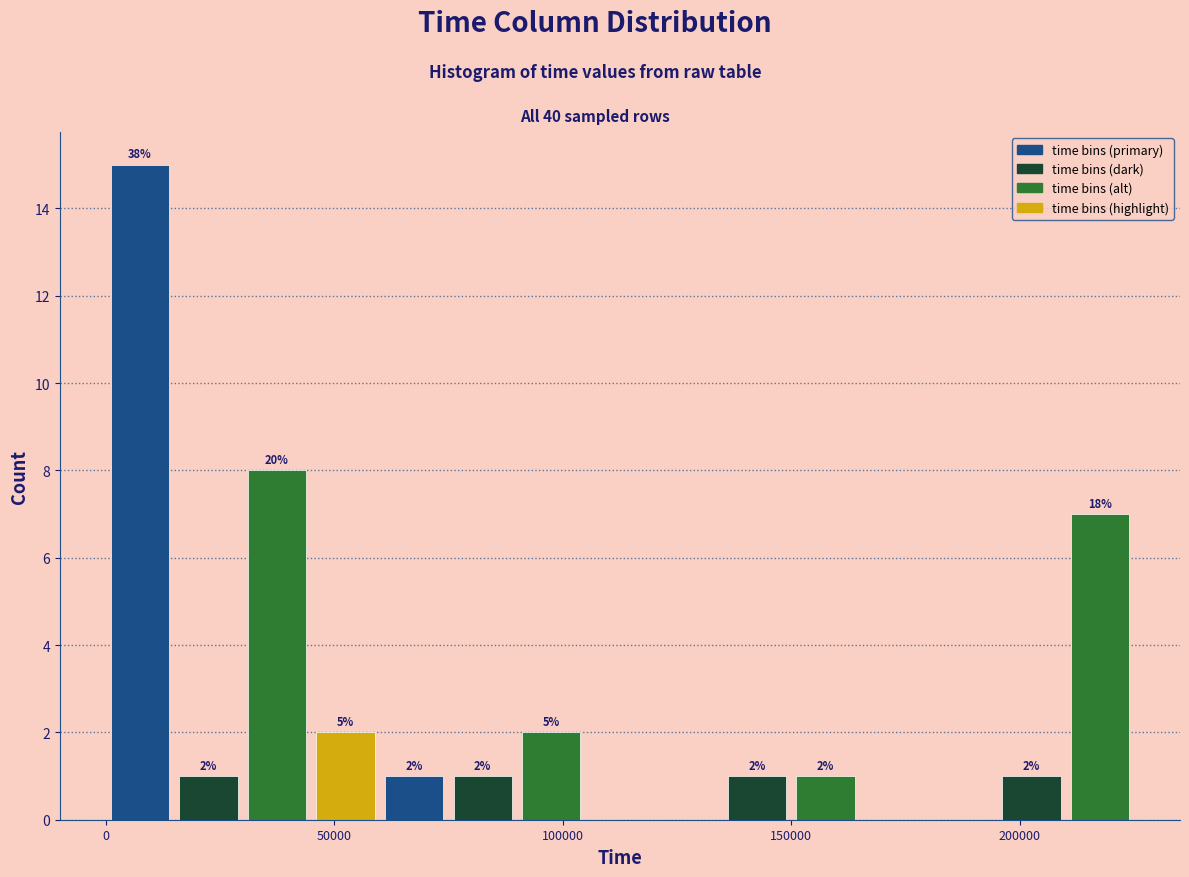

Read against the x-axis, roughly where is the centre of the tallest bar?

10000